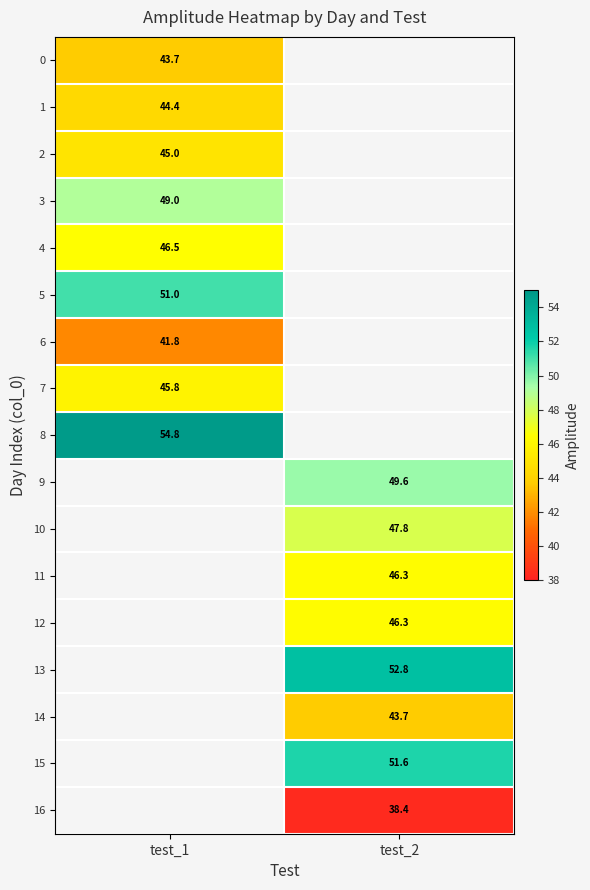

Is the value of 5 at test_1 greater than the value of 1 at test_1?

Yes